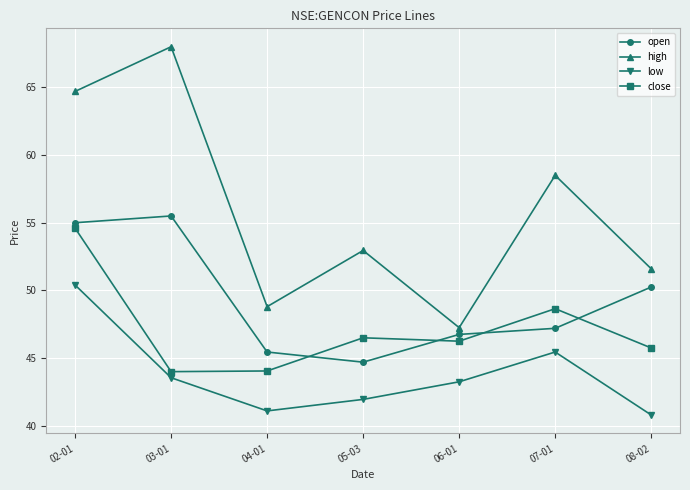

What is the spread (max minus min) of values at 05-03?

11.0